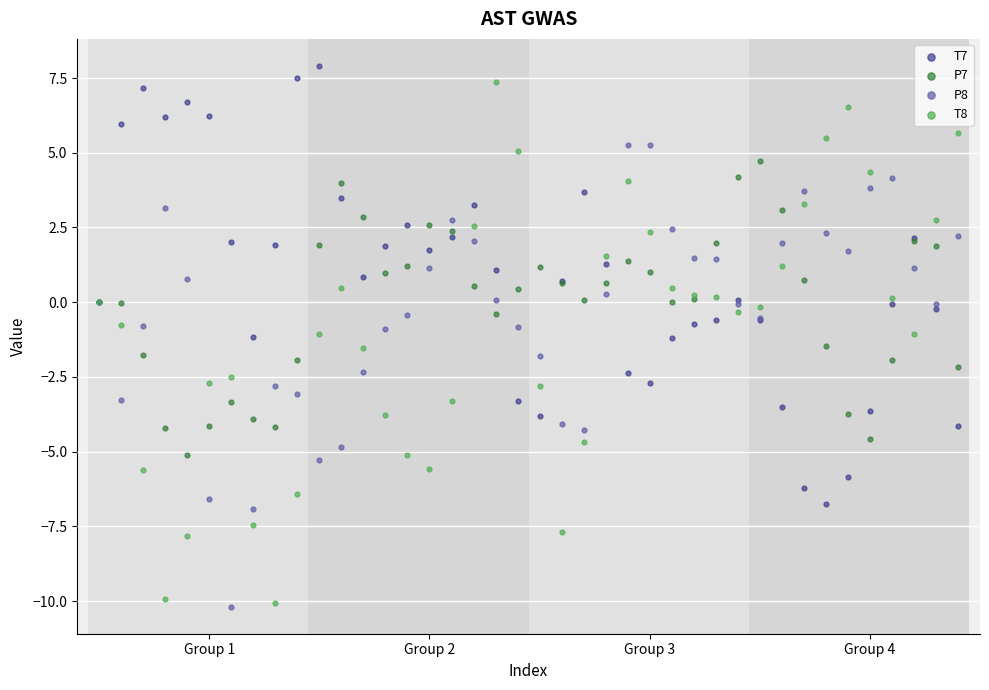

Which series has the largest Y range (max minus min)?

T8